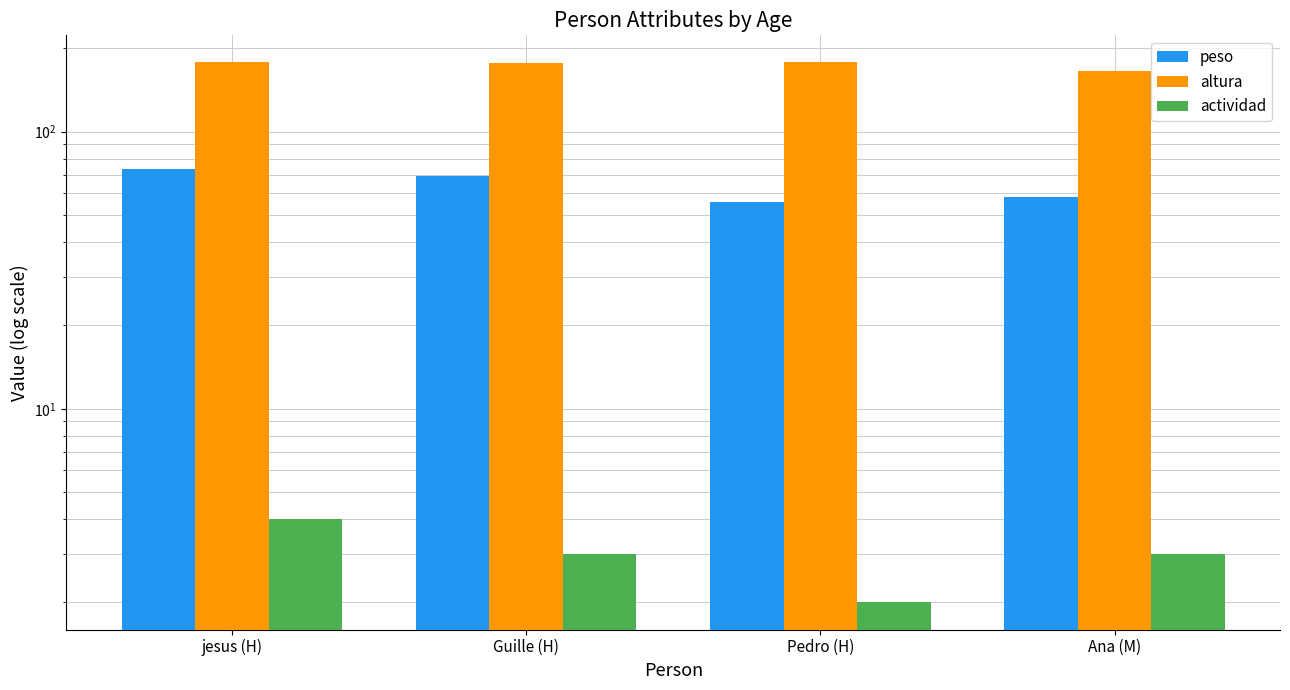

What is the spread (max minus min) of values at Ana (M)?

162.0